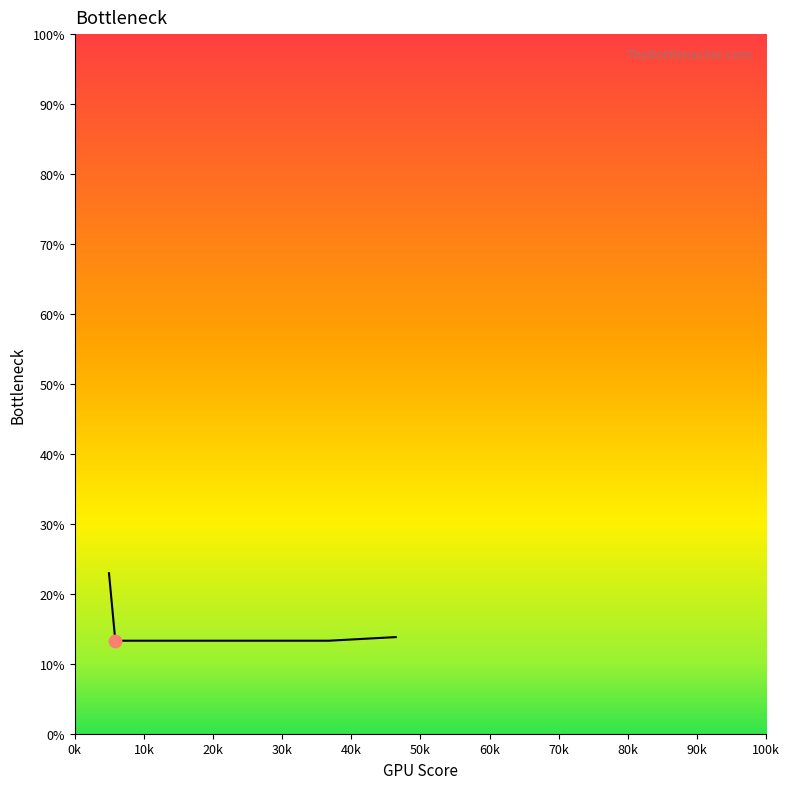

What is the smallest value displayed?

13.3